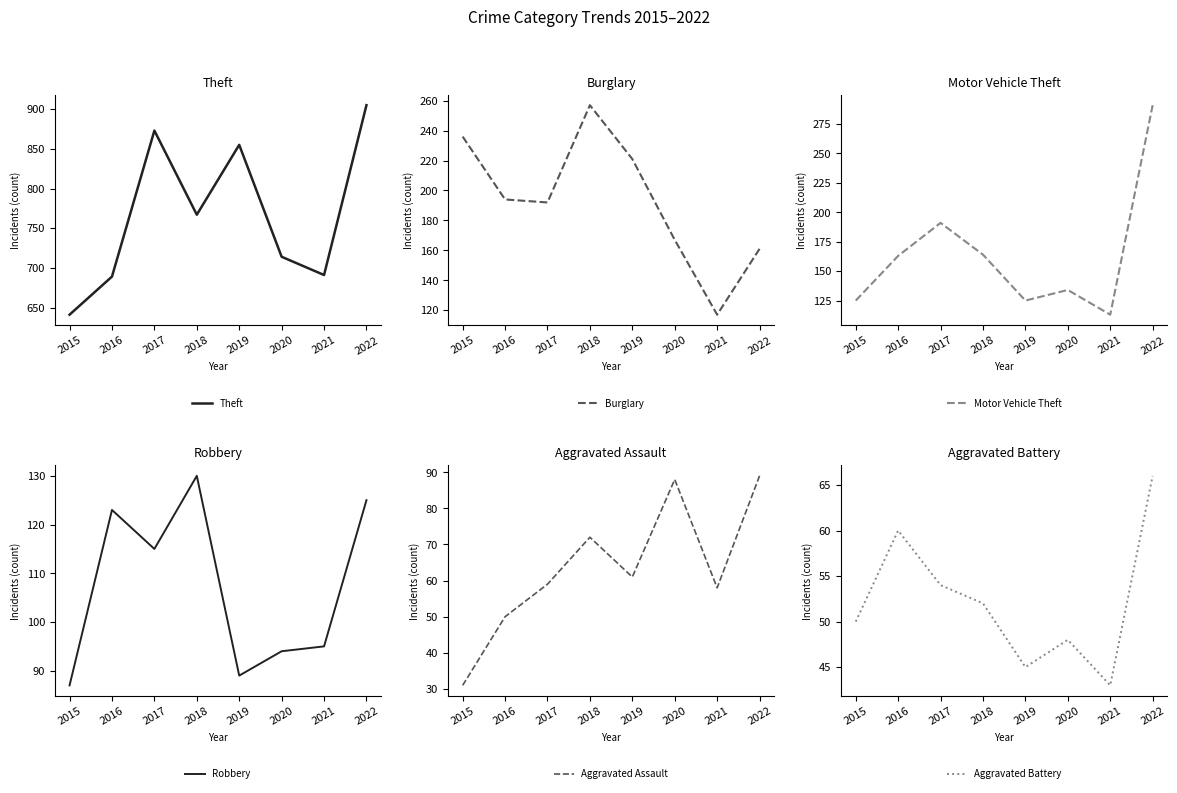

What is the sum of all Aggravated Battery values?

418